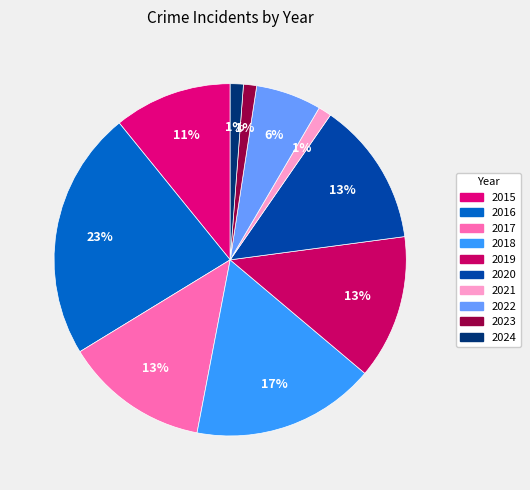

Does 2024 account for over 50% of the chart?

No